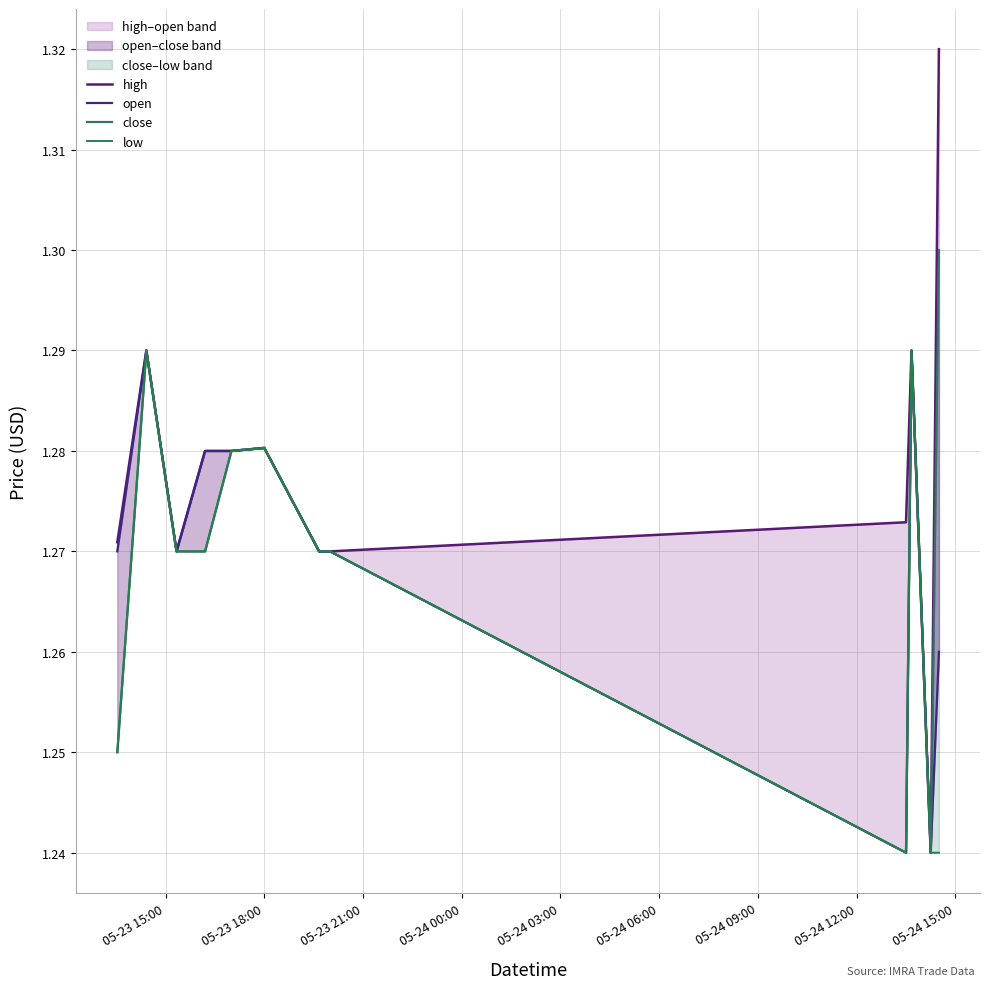

At which label does close reach its minimum?

05-24 15:00